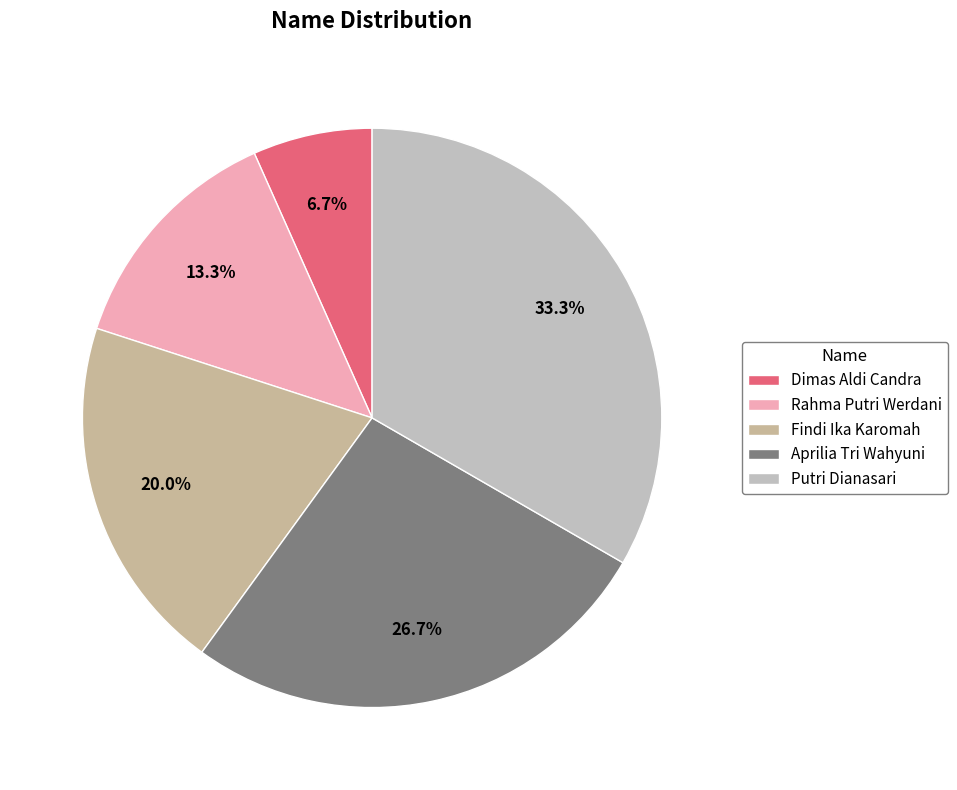

Which category has the biggest portion of the pie?

Putri Dianasari